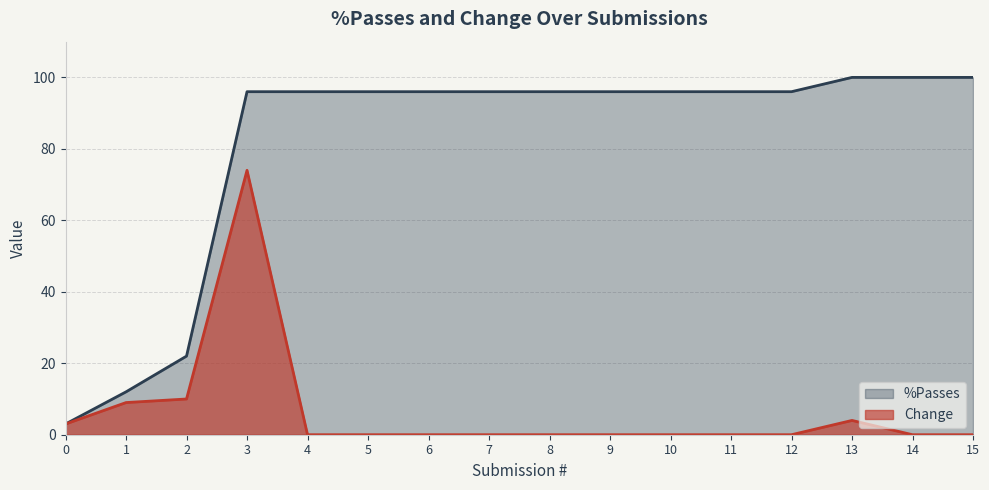

Which series changed the most between 10 and 13?

Change